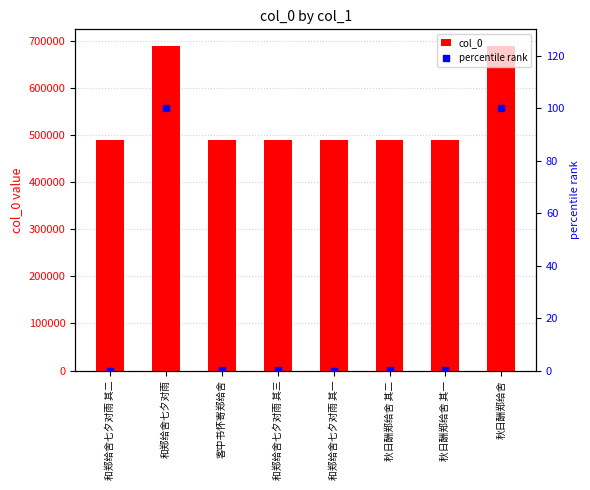

Which series contains the highest Y value?

col_0